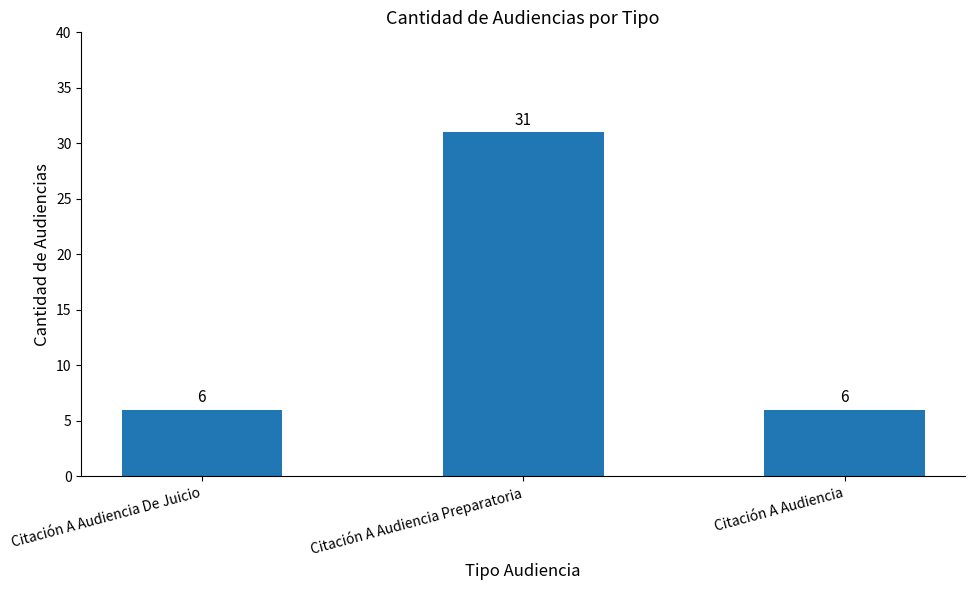

What is the difference between the values at Citación A Audiencia De Juicio and Citación A Audiencia Preparatoria?

25